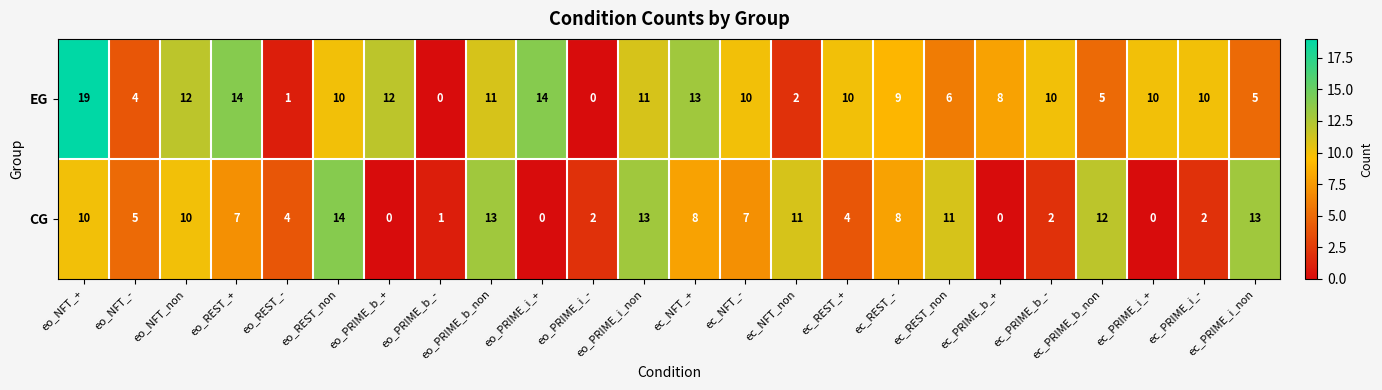

Count the number of categories in the chart.

24